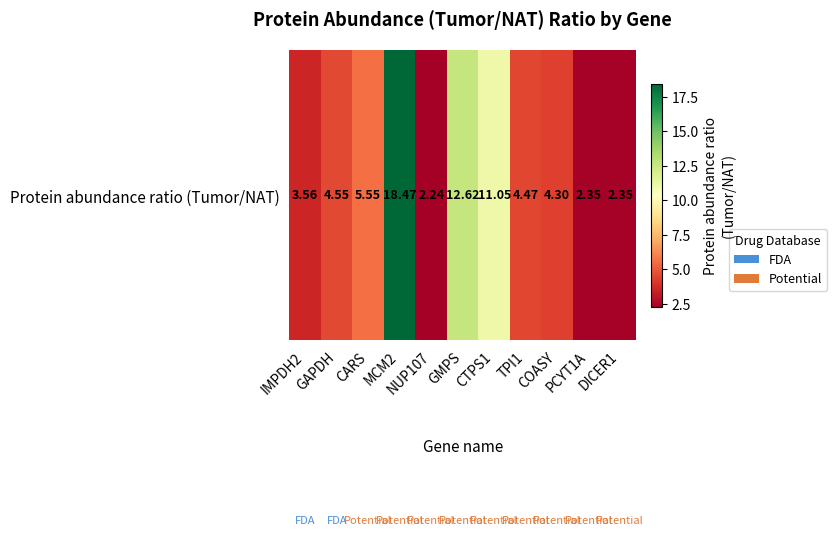

Is it true that the value at TPI1 is 4.5?

True